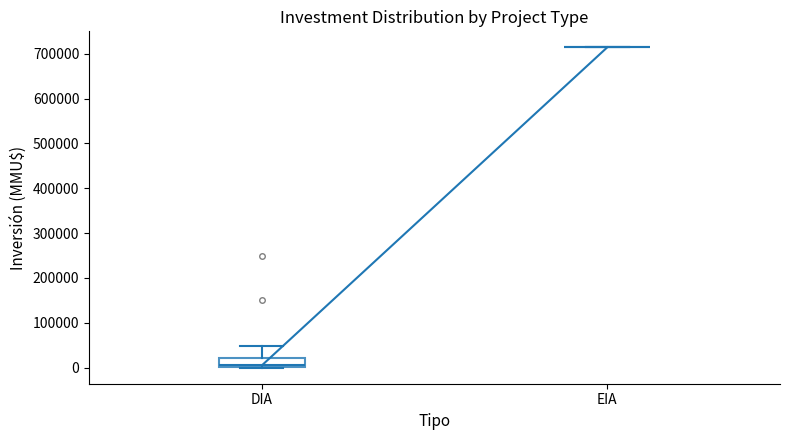

Comparing the boxes themselves (not the whiskers), which one is the tallest?

DIA